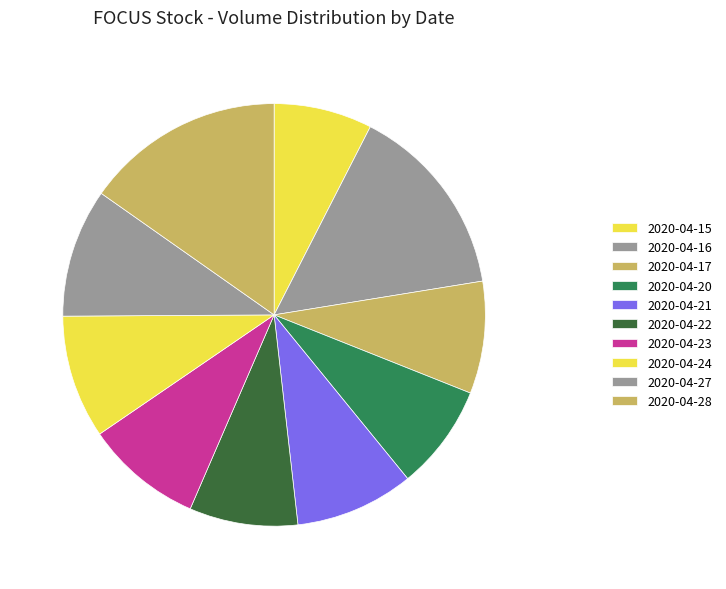

Which slice is the largest?

2020-04-28